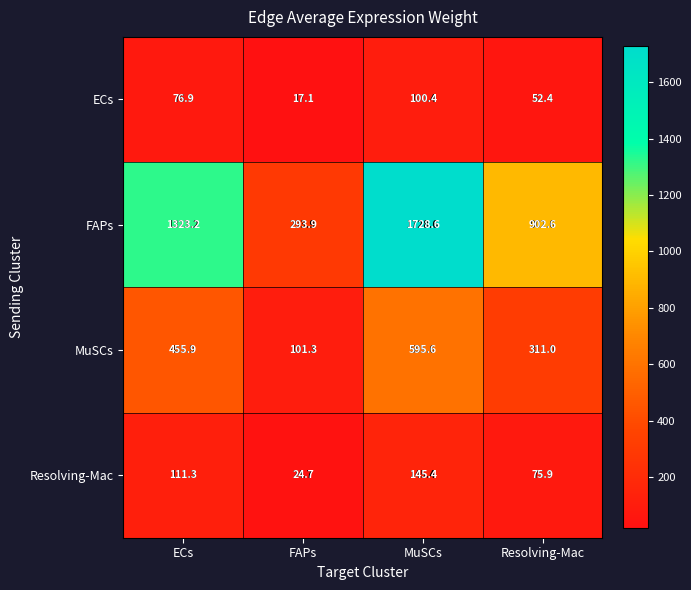

Which series has the widest spread of values?

FAPs